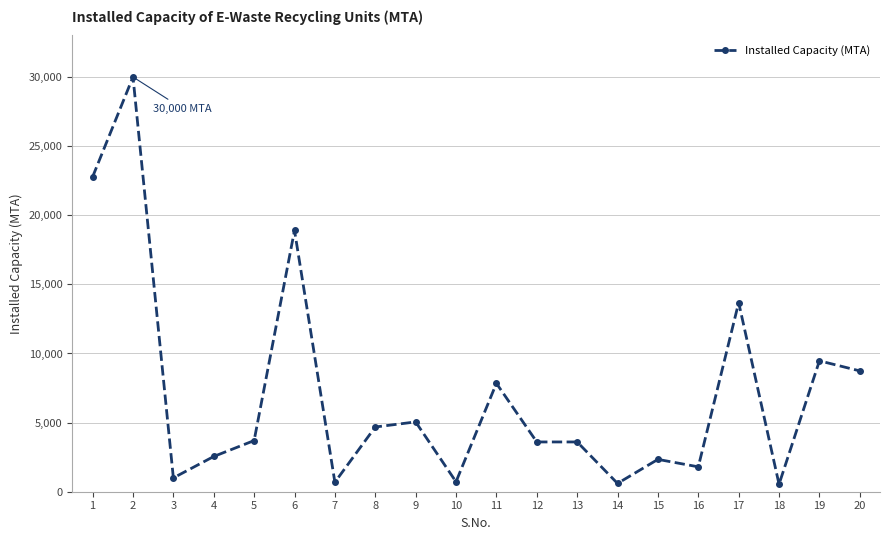

Which has a higher value, 13 or 16?

13